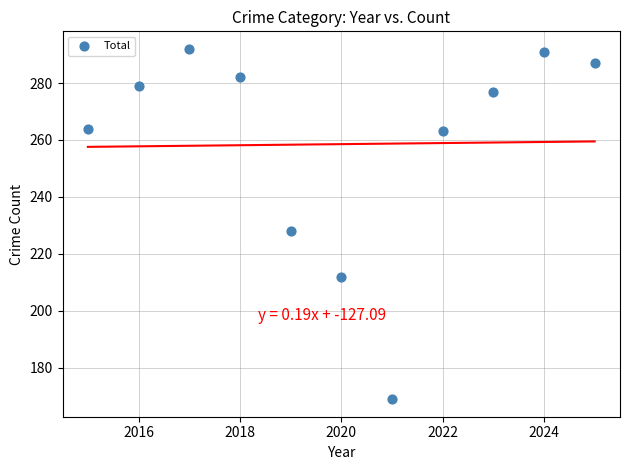

What is the average Y value?

259